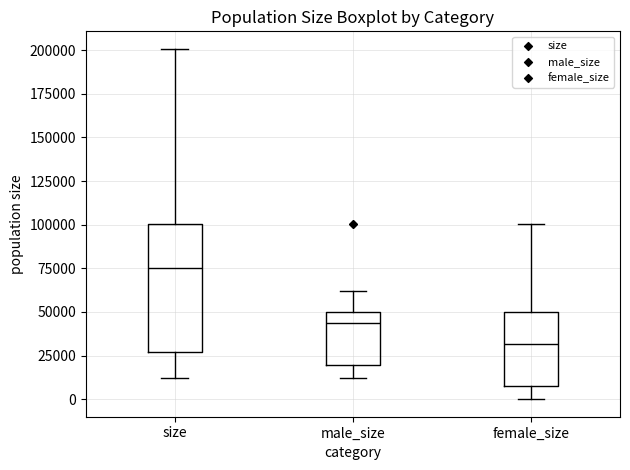

Reading left to right, transcribe this box plot: for each box, give where its median line is, the range the box spans, and where its two whiskers end, as read against the y-axis. The values are not printed on the chart, so give them approximately, as read against the axis.

size: median 75000, box 25000 to 100000, whiskers 10000 to 200000
male_size: median 45000, box 20000 to 50000, whiskers 10000 to 60000
female_size: median 30000, box 10000 to 50000, whiskers 0 to 100000